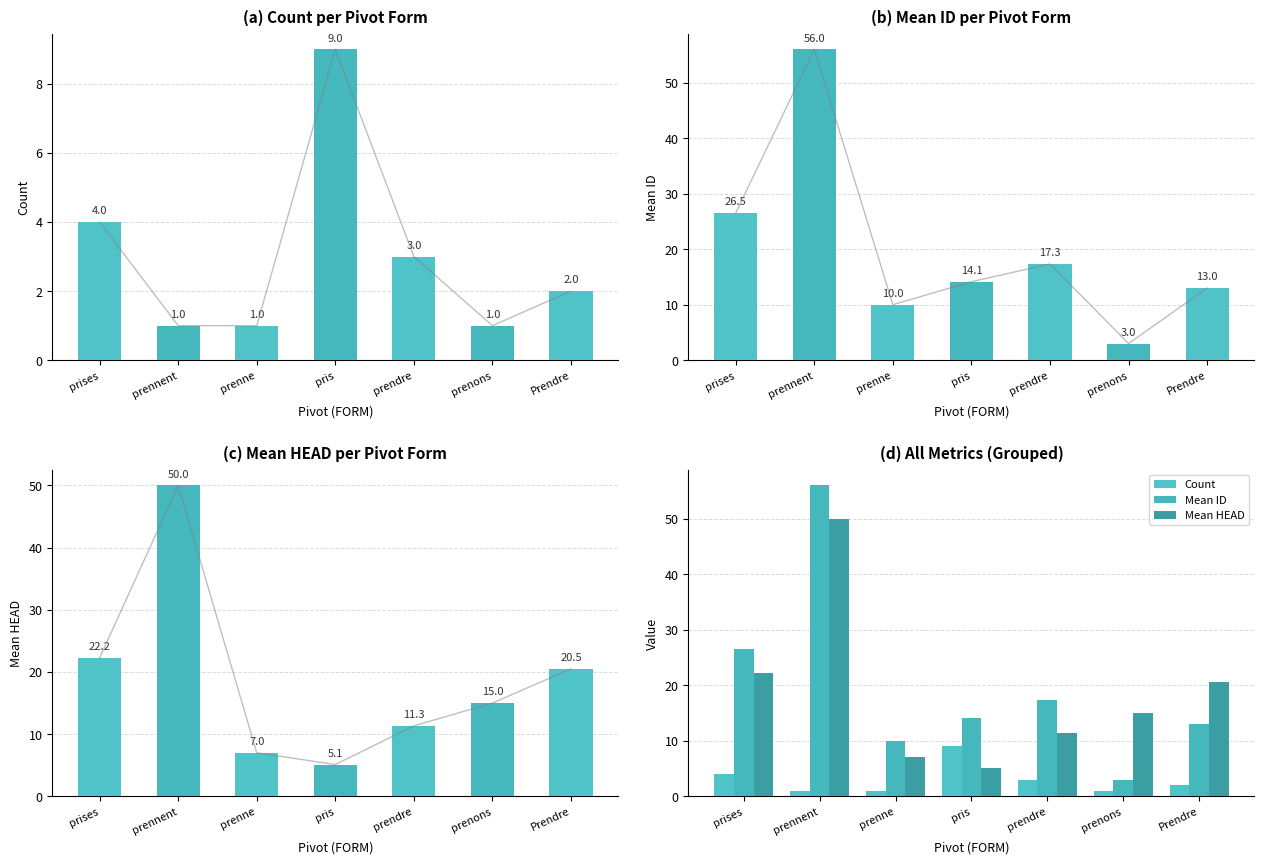

What is the average value of the Mean HEAD series?

18.7